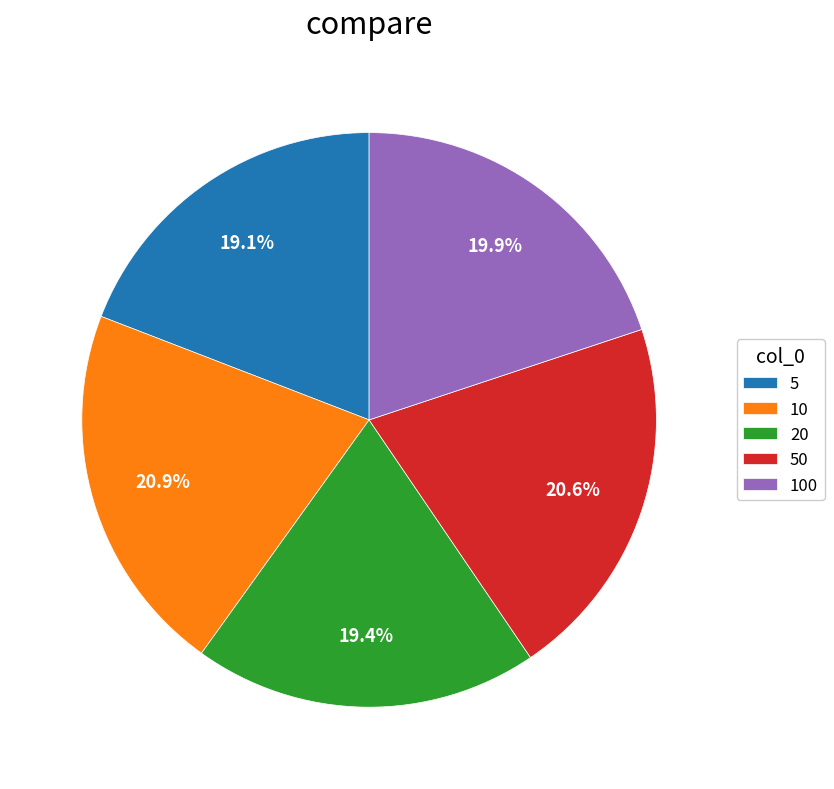

To the nearest percent, what percentage of the pie is 20?

19%